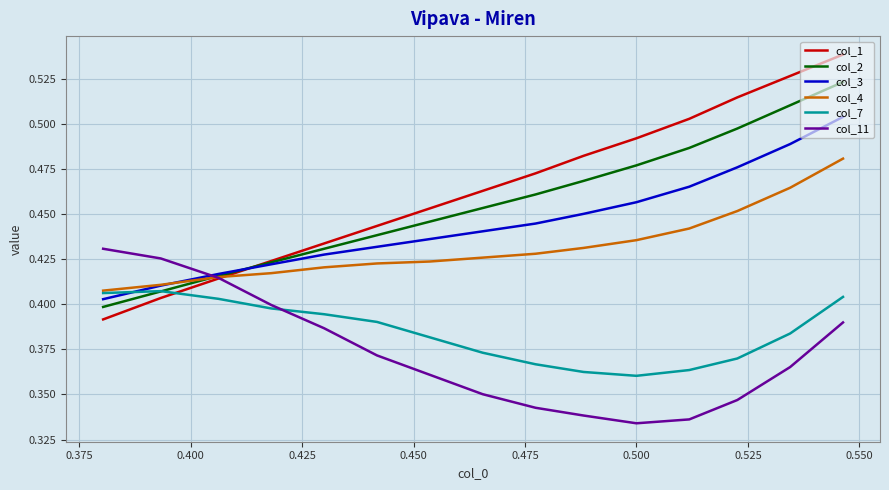

How many times do col_1 and col_7 cross each other?

1